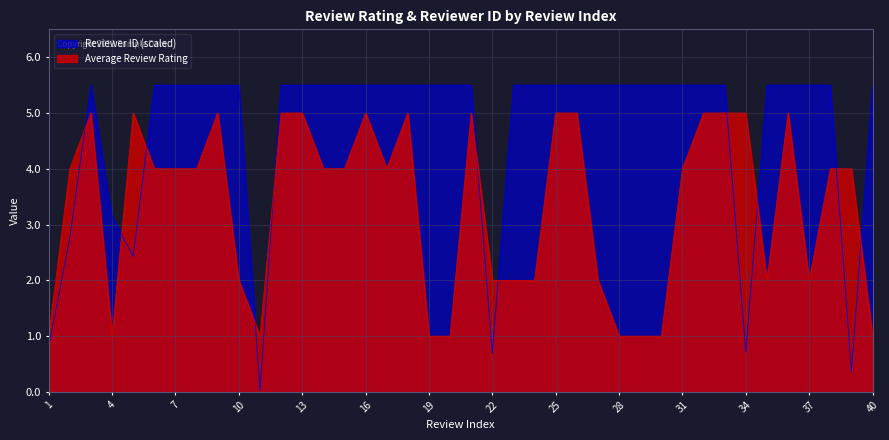

What is the value of the Average Review Rating point at the 20th from the left?

1.0